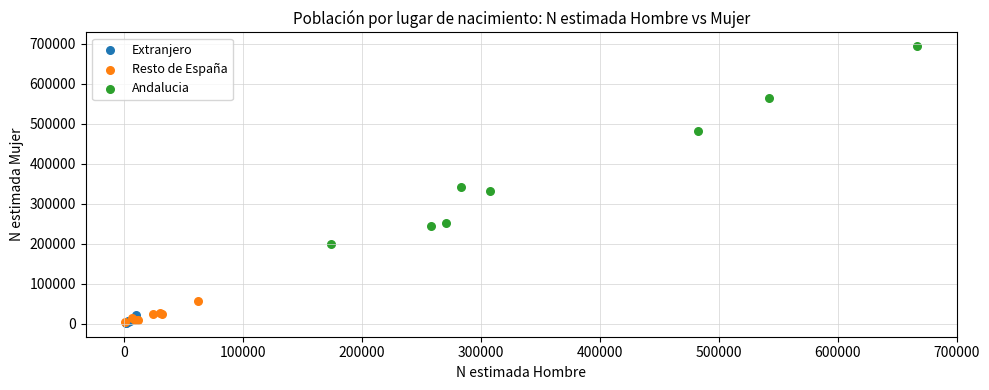

Which series reaches the maximum Y coordinate?

Andalucia